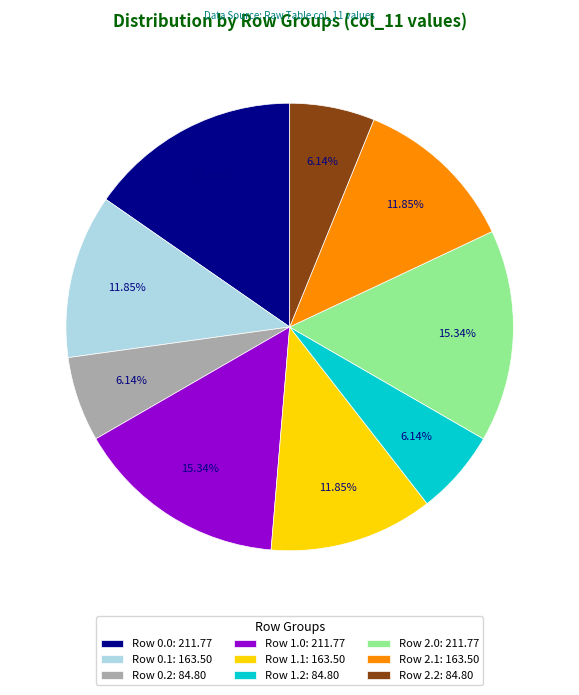

Is Row 1.0: 211.77 the majority of the pie?

No